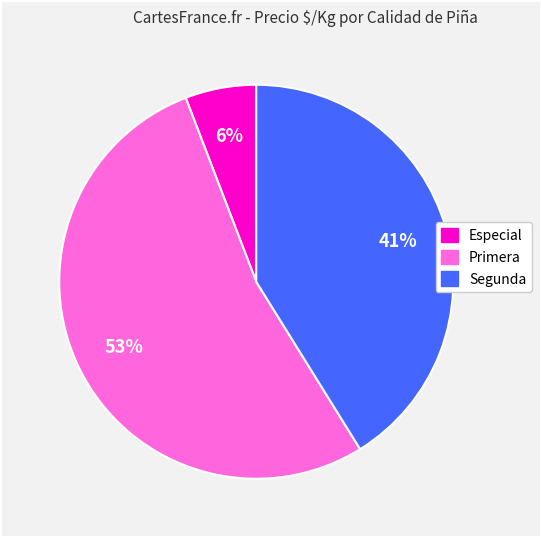

What percentage is the Primera slice, to the nearest percent?

53%